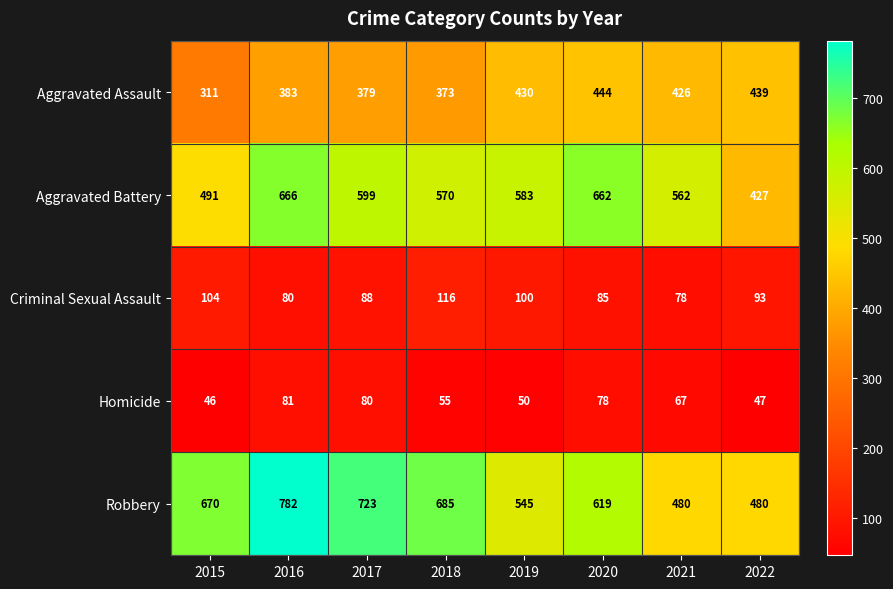

At 2022, list the series in order from largest to smallest.

Robbery, Aggravated Assault, Aggravated Battery, Criminal Sexual Assault, Homicide